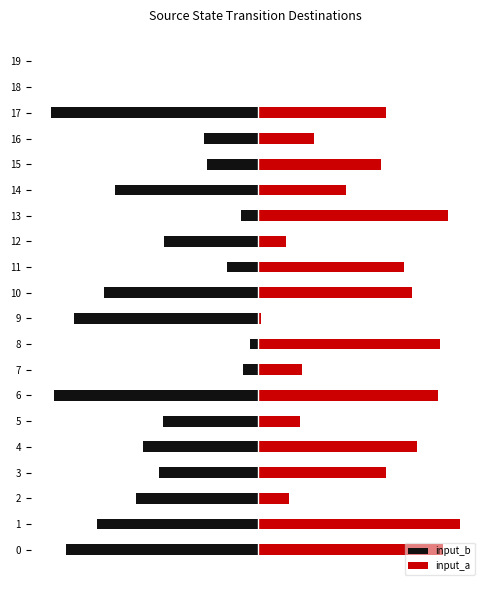

Which series has the largest total across all categories?

input_a